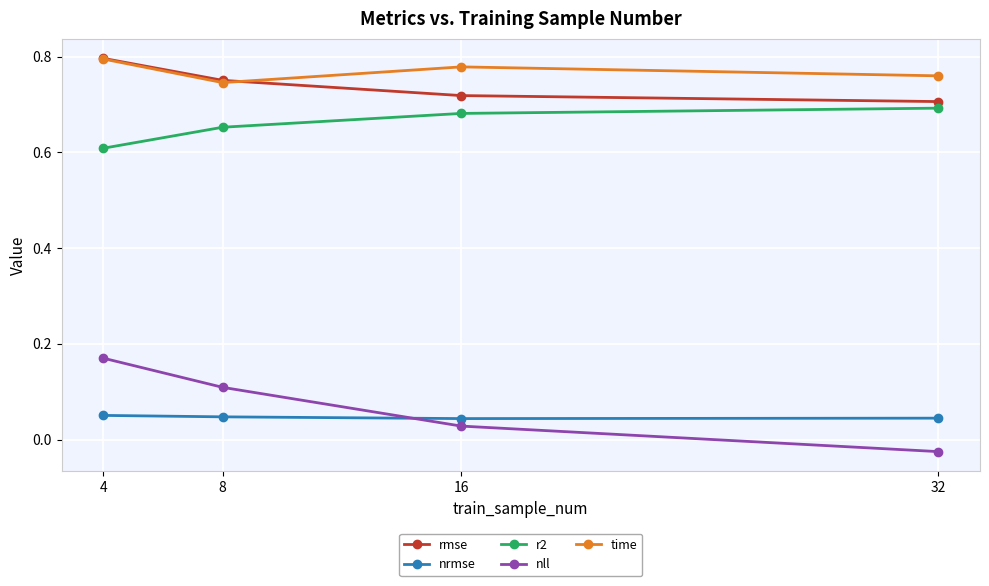

What is the sum of all rmse values?

3.0